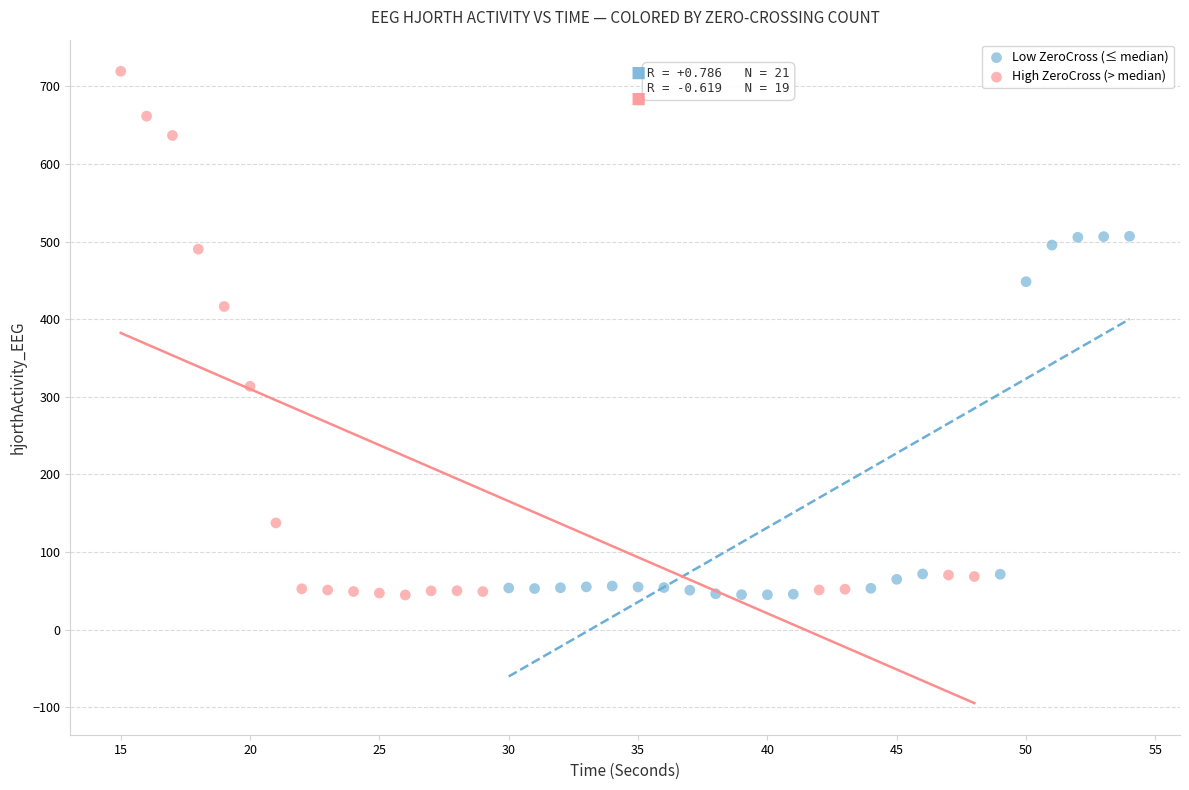

Which series has the widest spread of Y values?

High ZeroCross (> median)